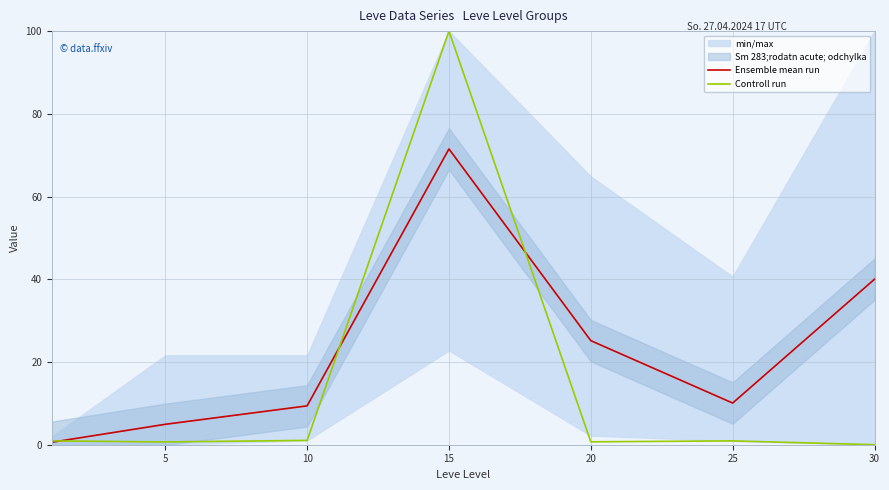

What is the minimum value for Ensemble mean run?

0.6